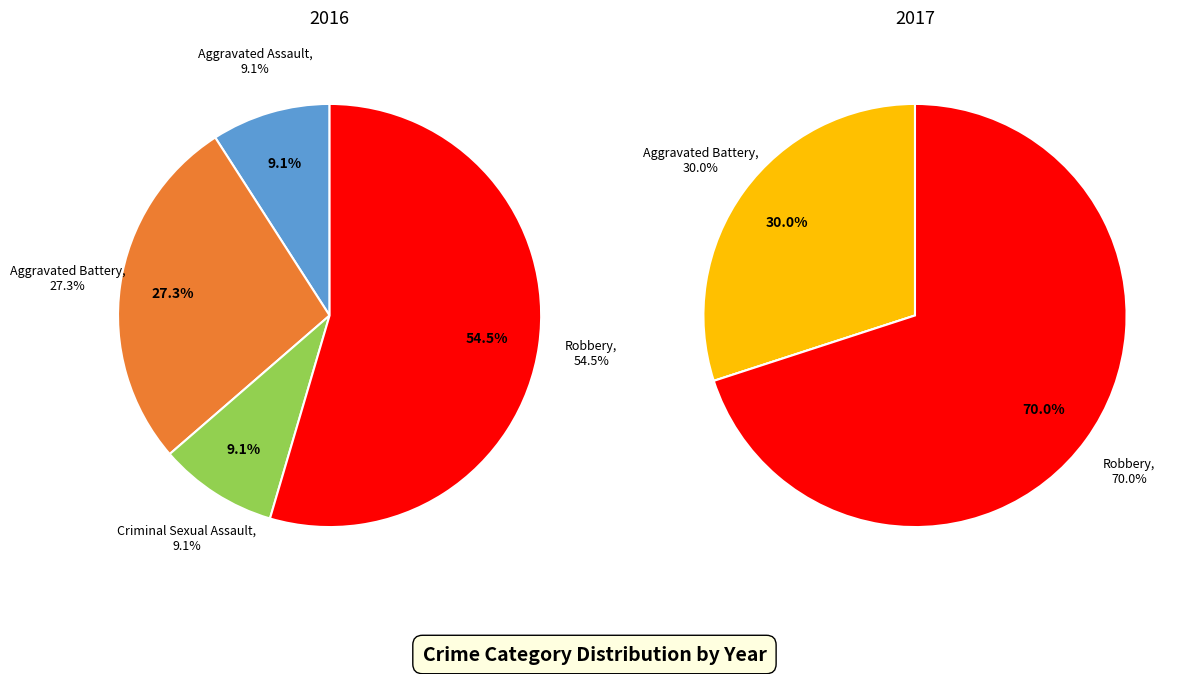

Rank the categories by value from lowest to highest.

Criminal Sexual Assault, Aggravated Assault, Aggravated Battery, Robbery